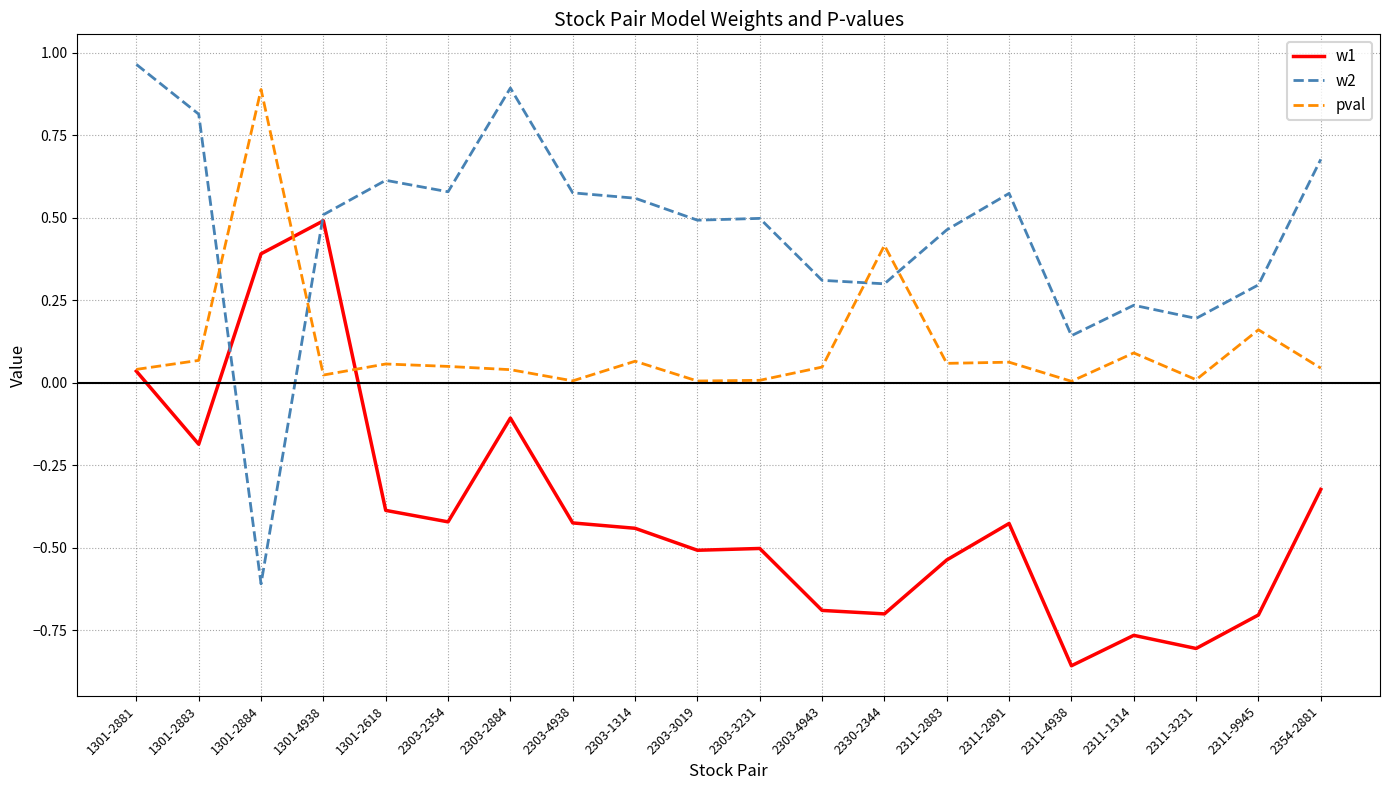

Is it true that w2 equals 1.3 at 2303-2884?

False